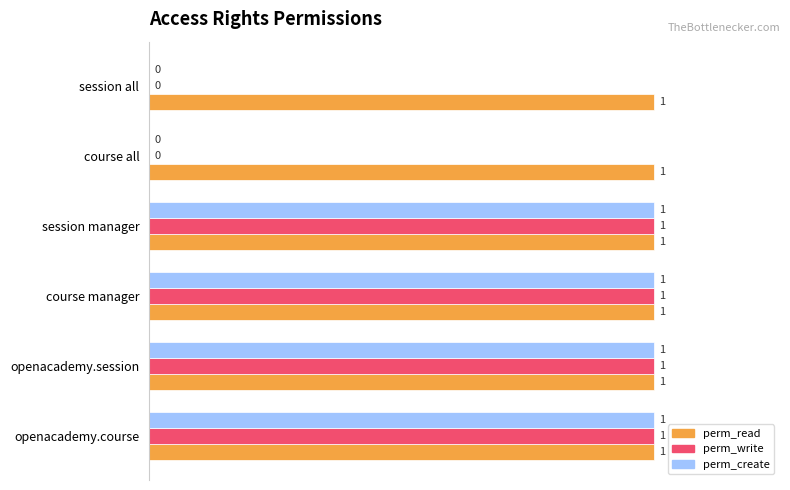

What are all the series names shown in the legend?

perm_read, perm_write, perm_create